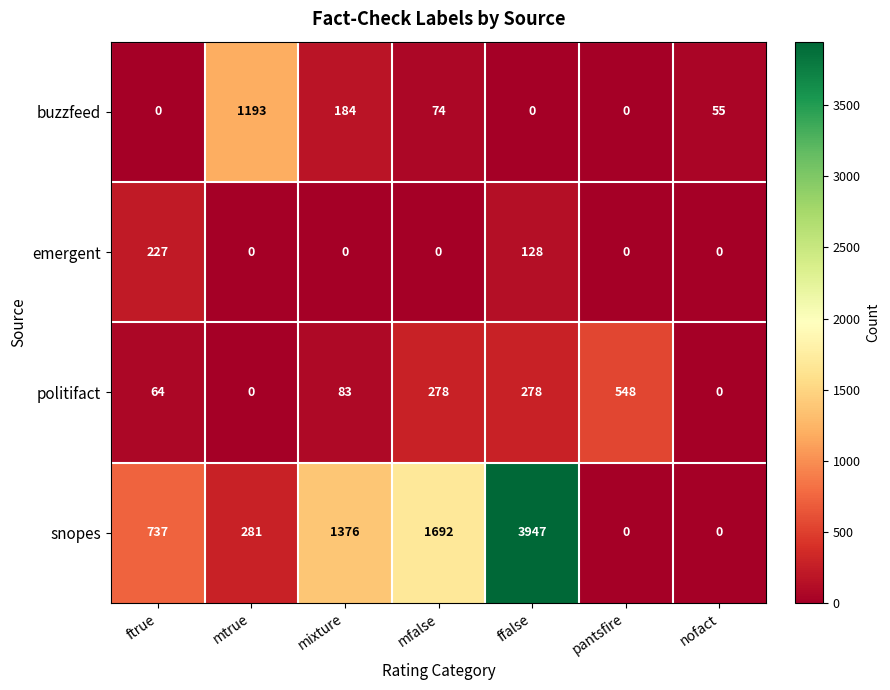

What is the average value of the snopes series?

1148